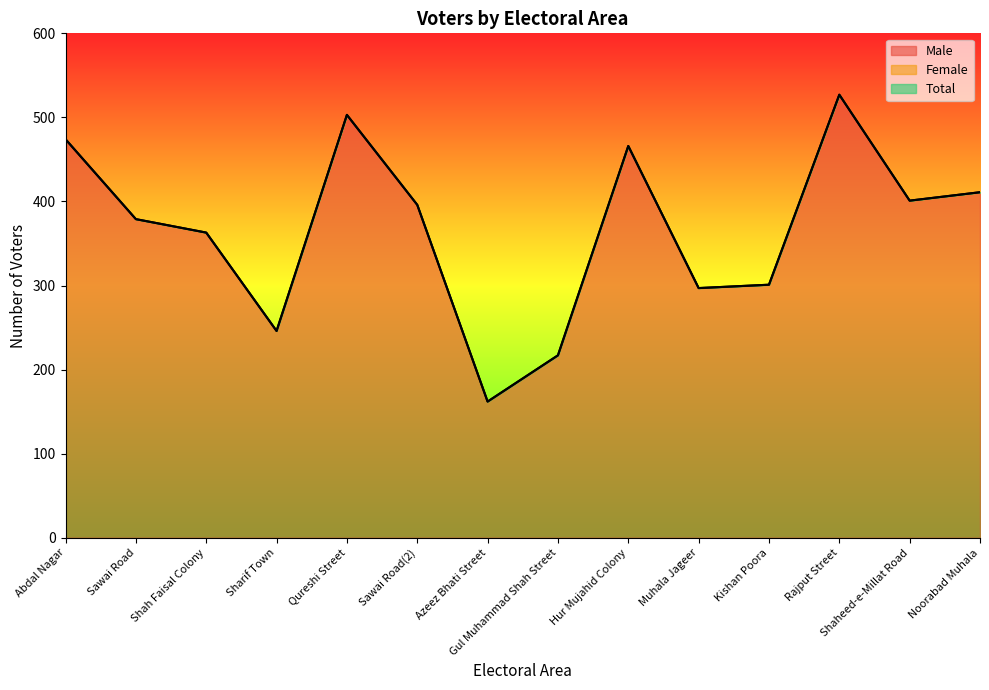

What is the total value across all series at Sawai Road(2)?

792